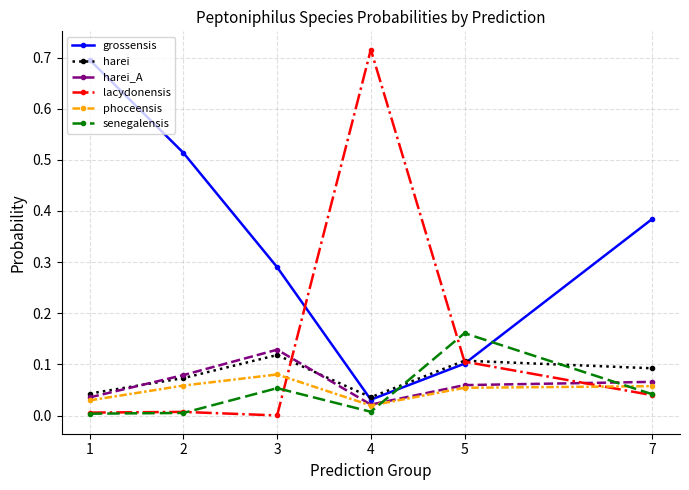

True or false: harei_A and lacydonensis intersect in this chart.

True